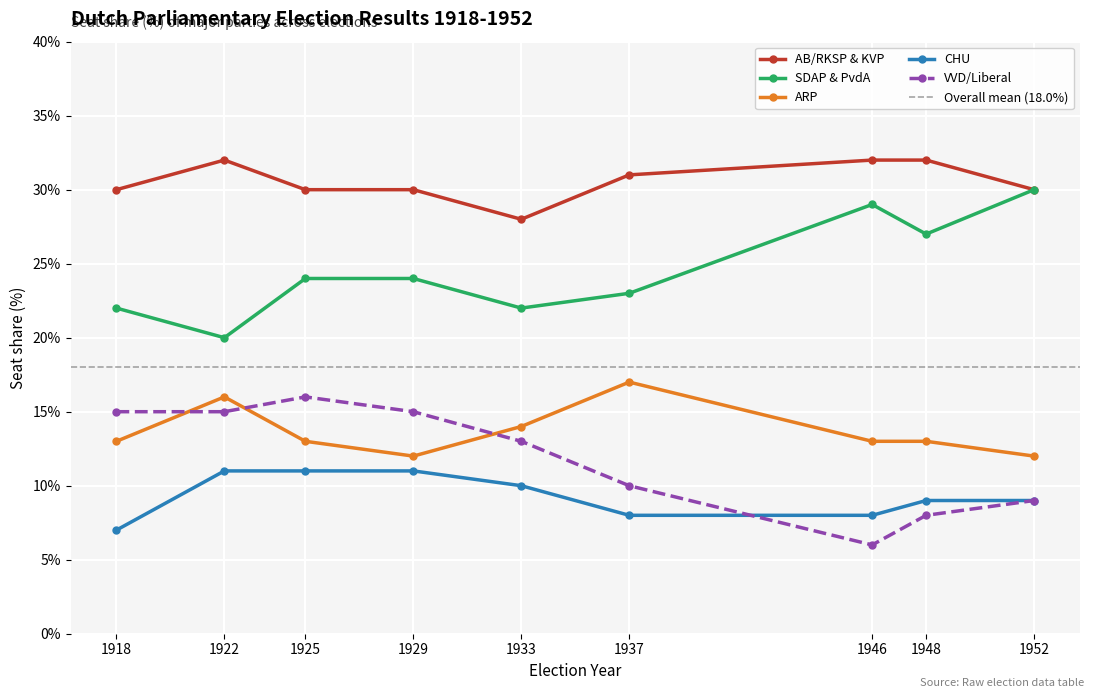

What is the difference between the VVD/Liberal values at 1925 and 1946?

10